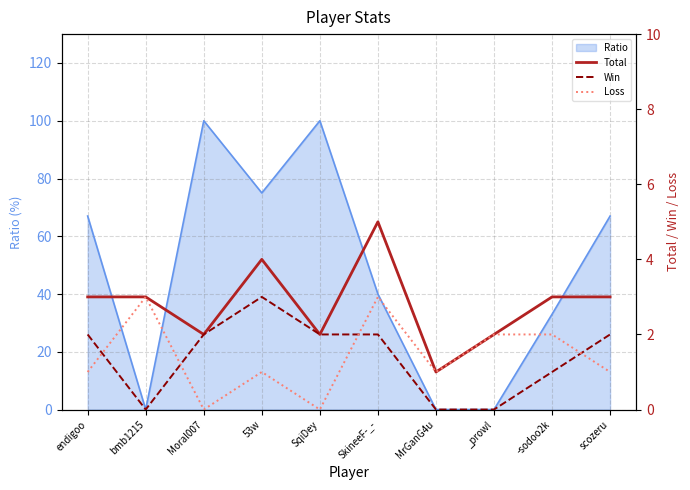

True or false: Total has a value of 0 at Moral007.

False